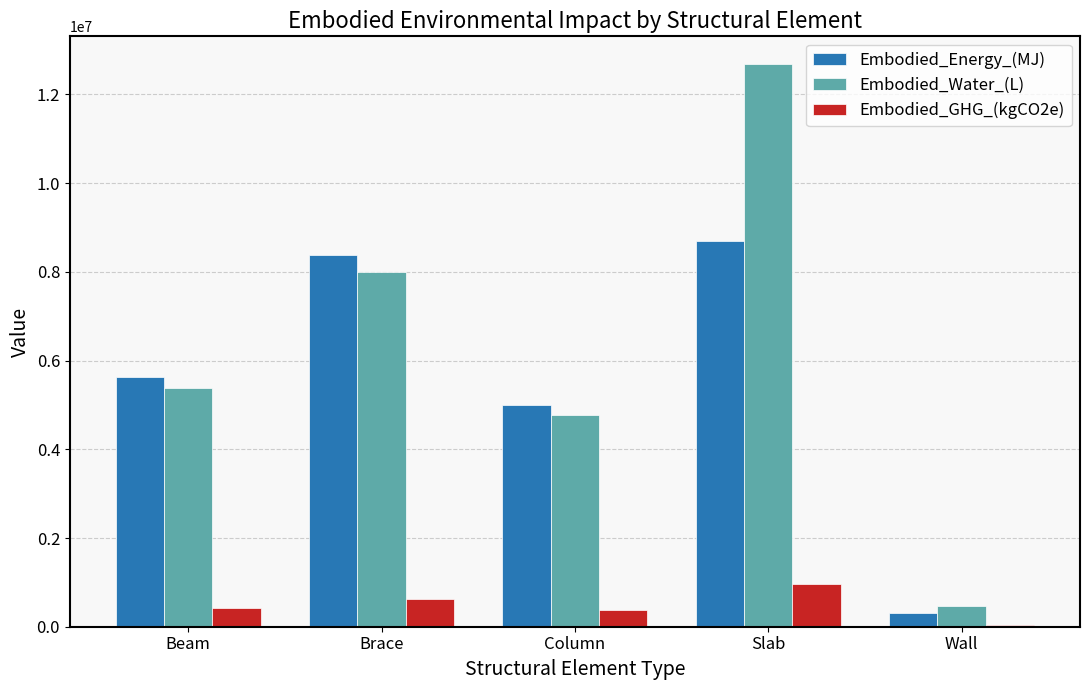

Which category has the highest value in the Embodied_Energy_(MJ) series?

Slab